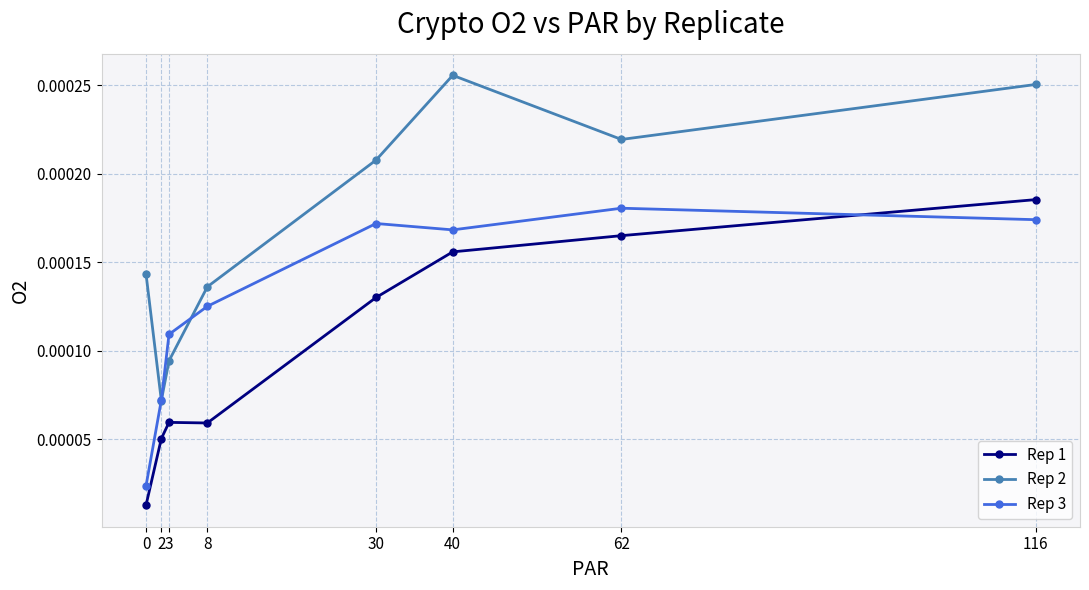

How many lines are shown in the chart?

3